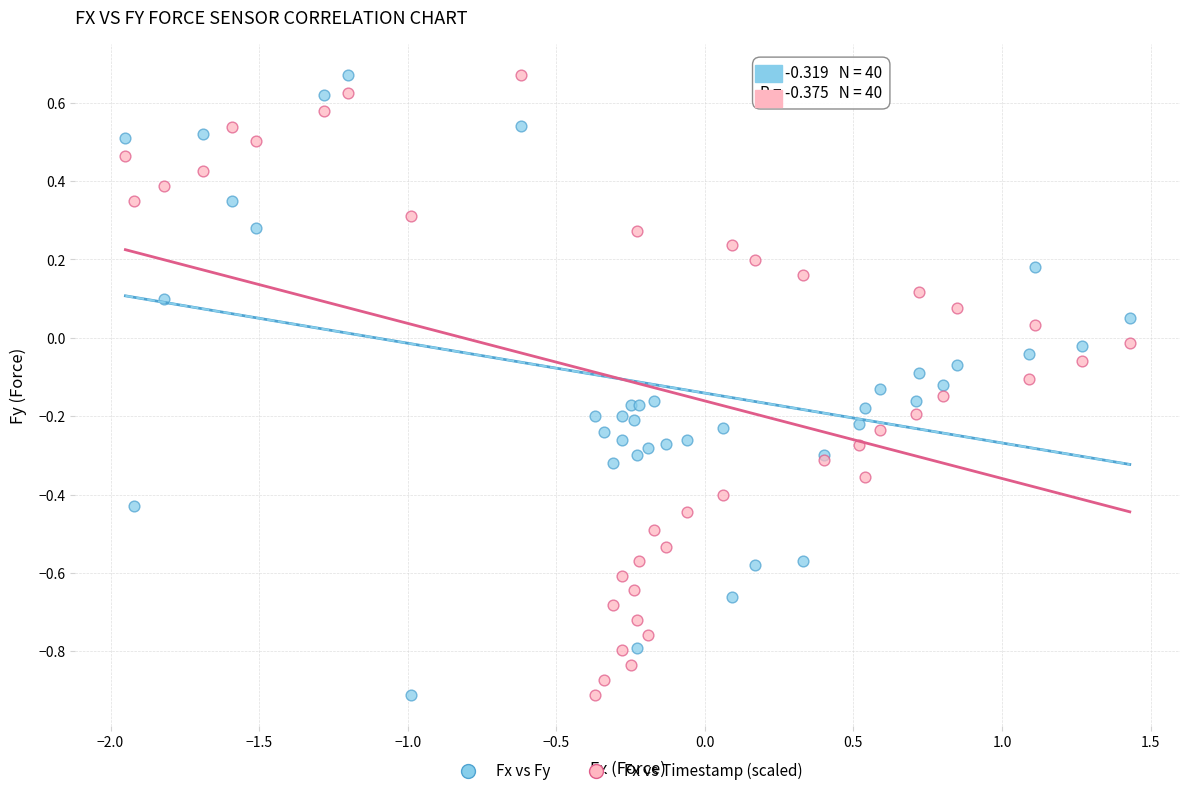

What is the X range (max minus min) for the scatter plot?

3.4